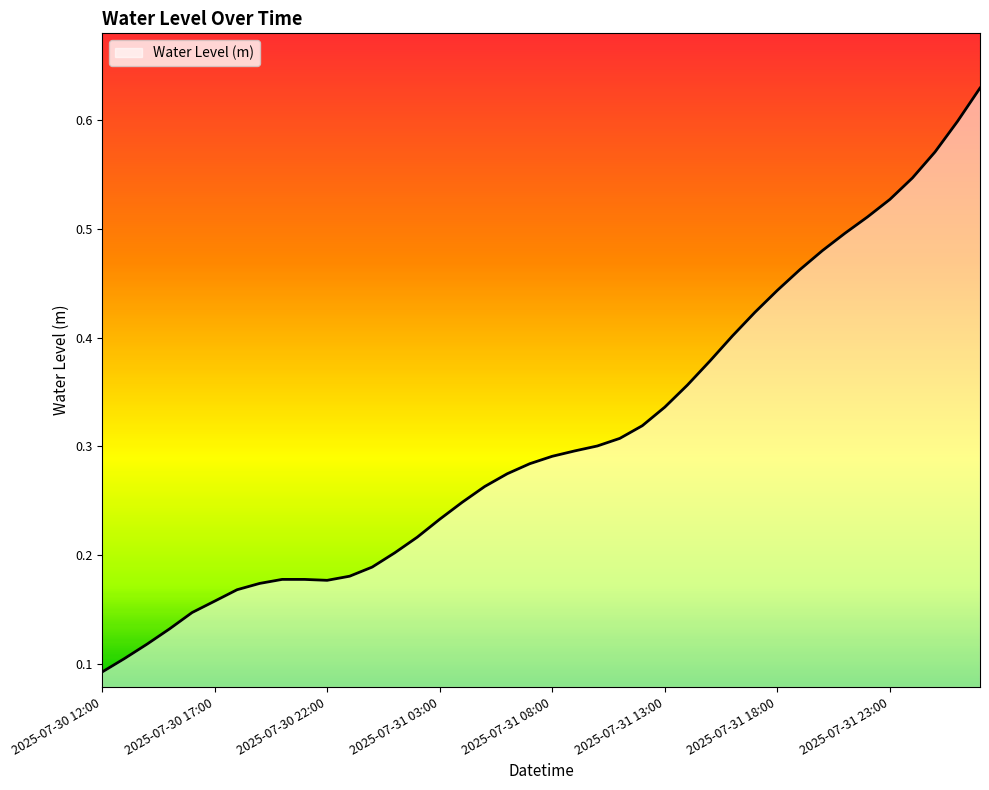

What is the sum of all values?

12.4